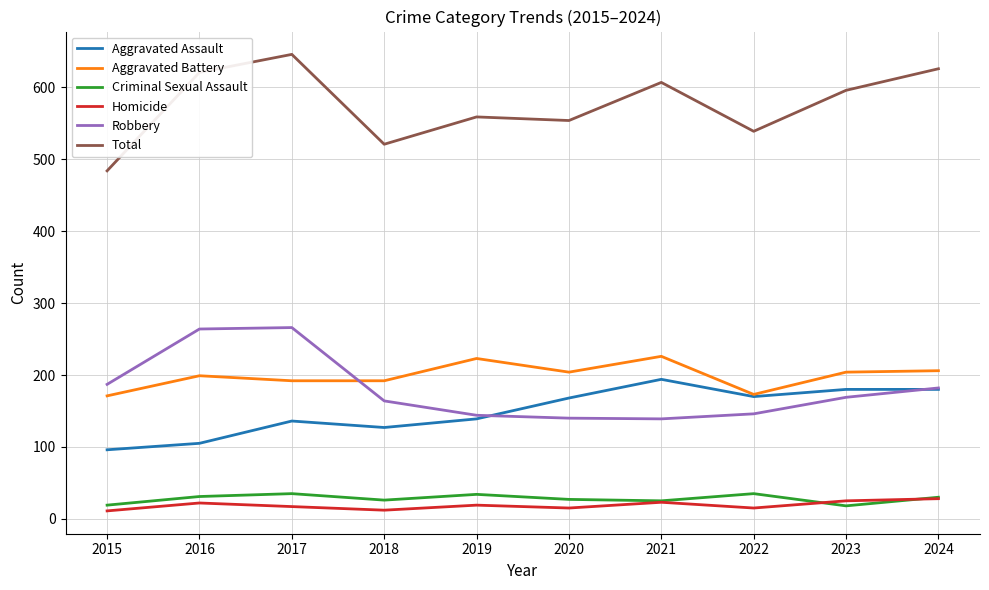

Which series has the largest range (max minus min)?

Total